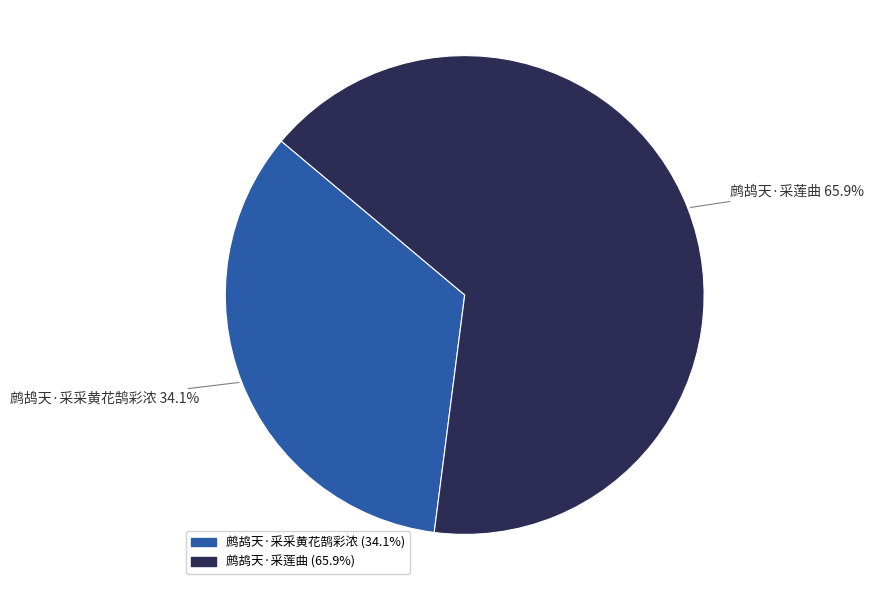

Which slice is the largest?

鹧鸪天·采莲曲